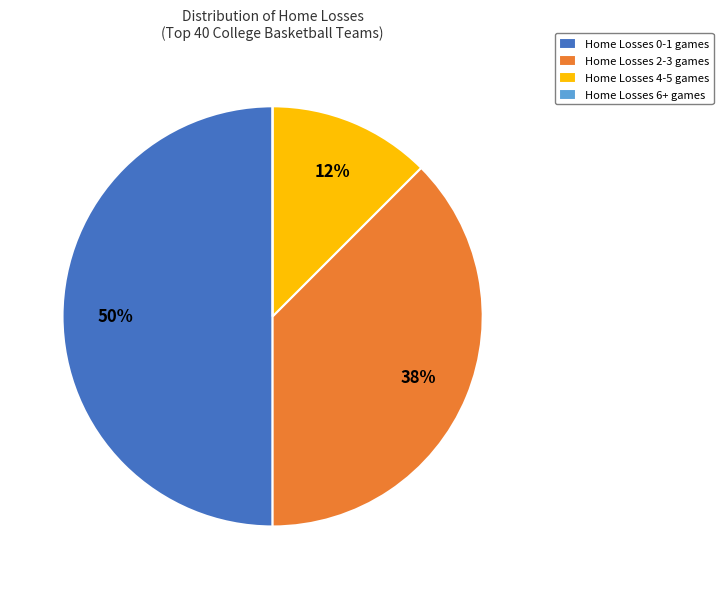

True or false: Home Losses 4-5 games accounts for 7% of the total.

False